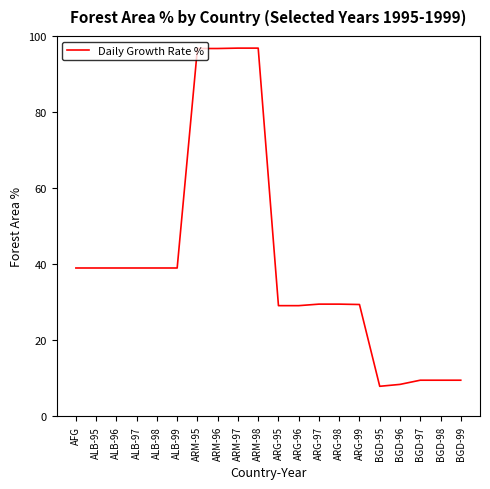

What position from the right is AFG?

20